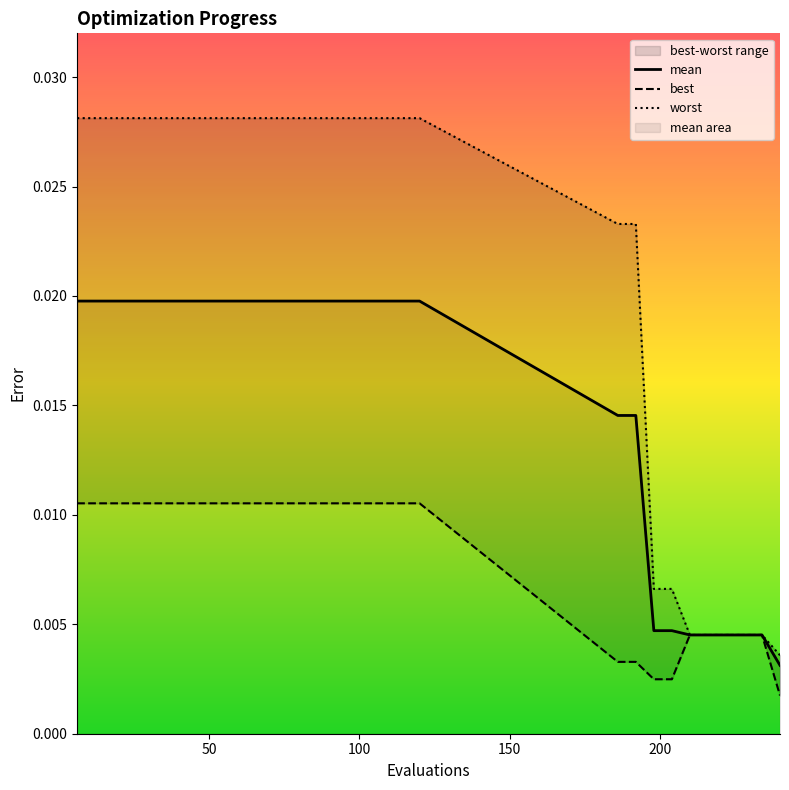

True or false: mean has more than 0 points higher than both neighbors.

False